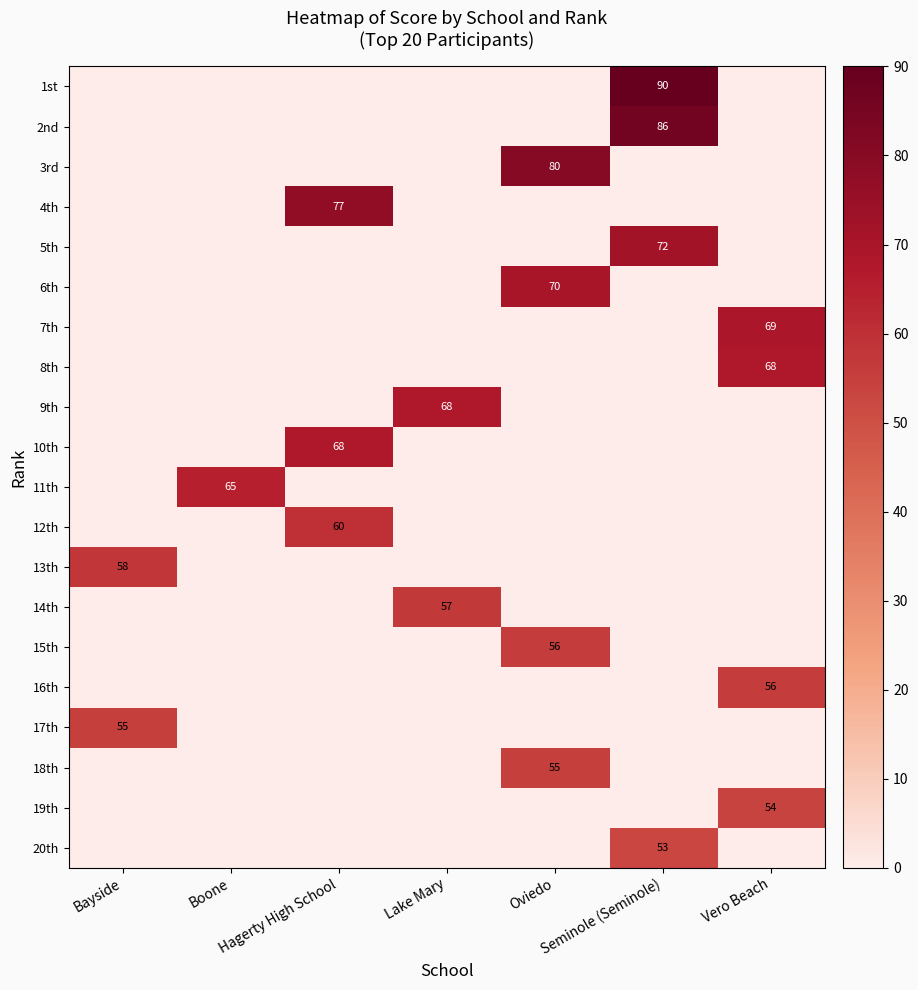

What is the average value of the 9th series?

10